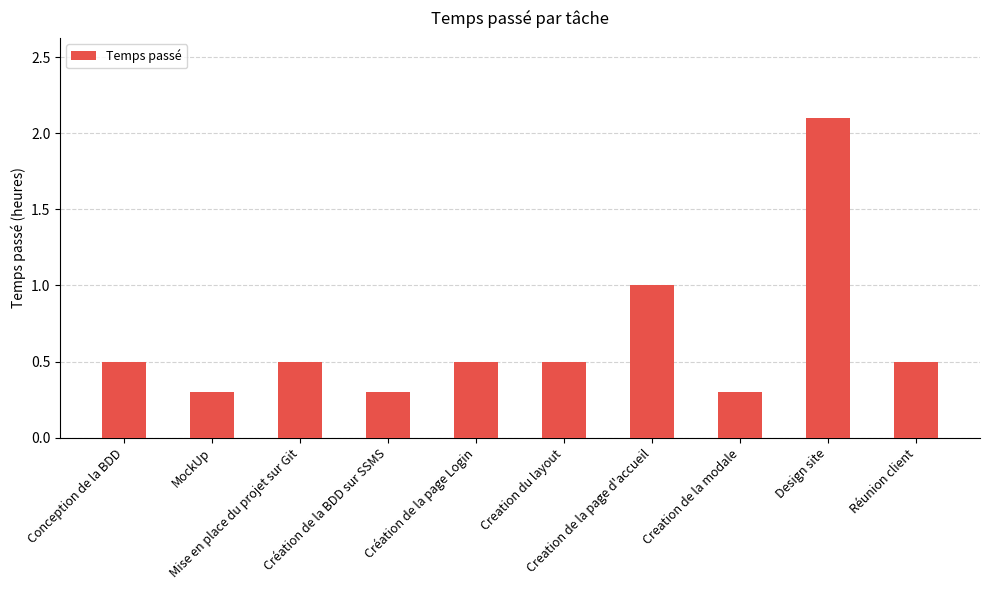

What is the value of the 8th bar from the left?

0.3